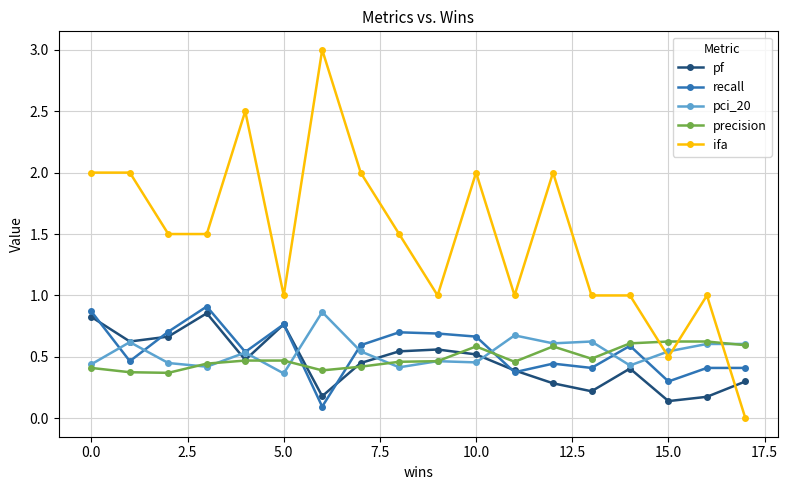

What is the maximum value shown in the chart?

3.0